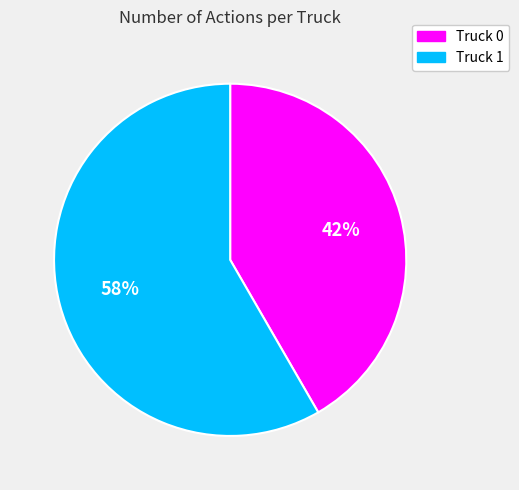

What is the majority slice?

Truck 1